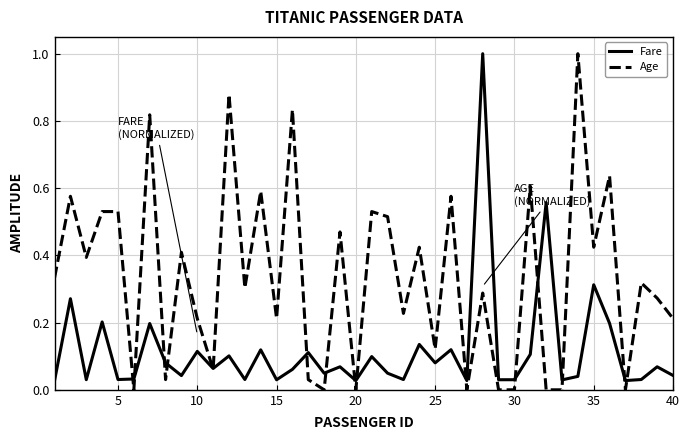

Which series has the largest total across all categories?

Age